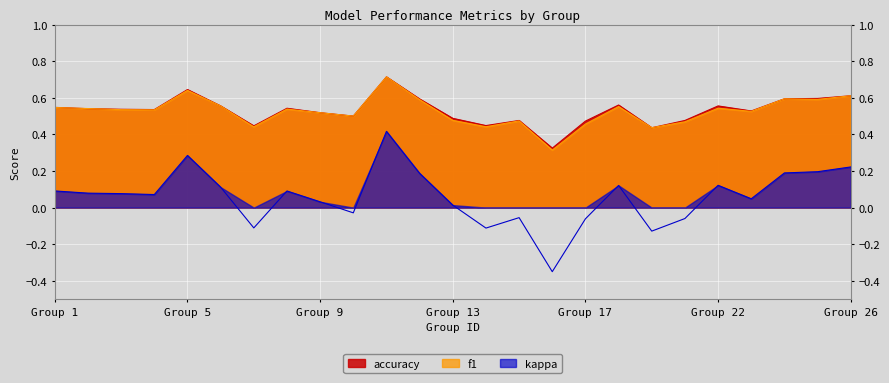

What is the difference between the highest and lowest values at 16?

0.7